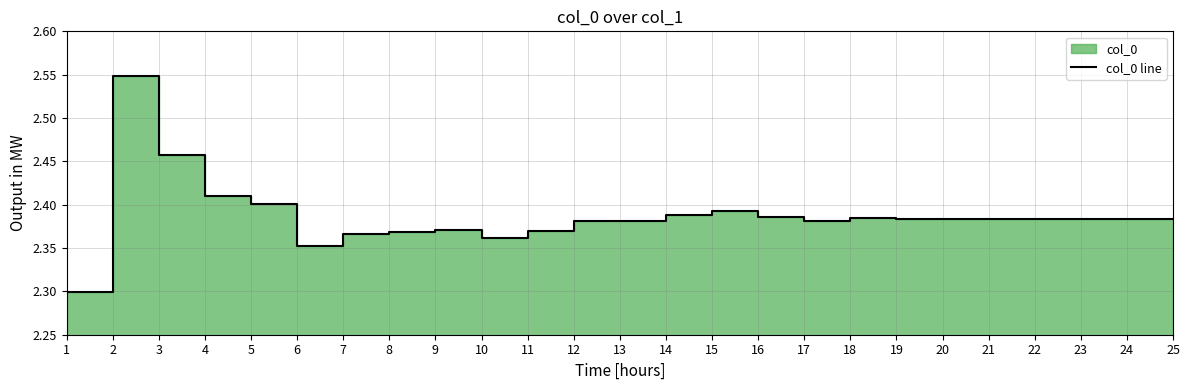

Which label corresponds to the largest value in the chart?

2